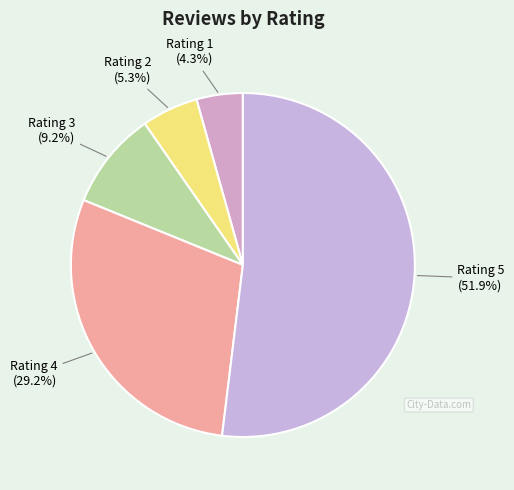

Is Rating 5 the majority of the pie?

Yes